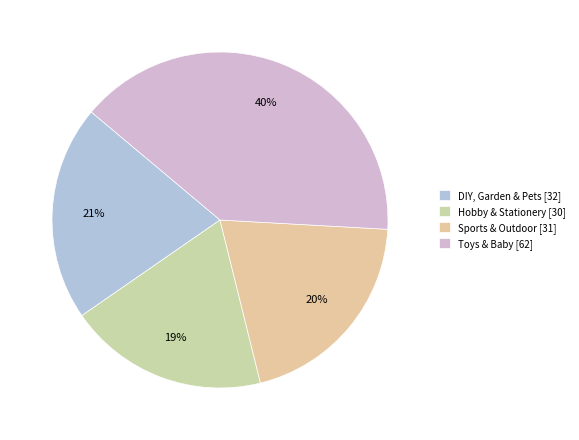

To the nearest percent, what is the combined percentage of Hobby & Stationery and Toys & Baby?

59%